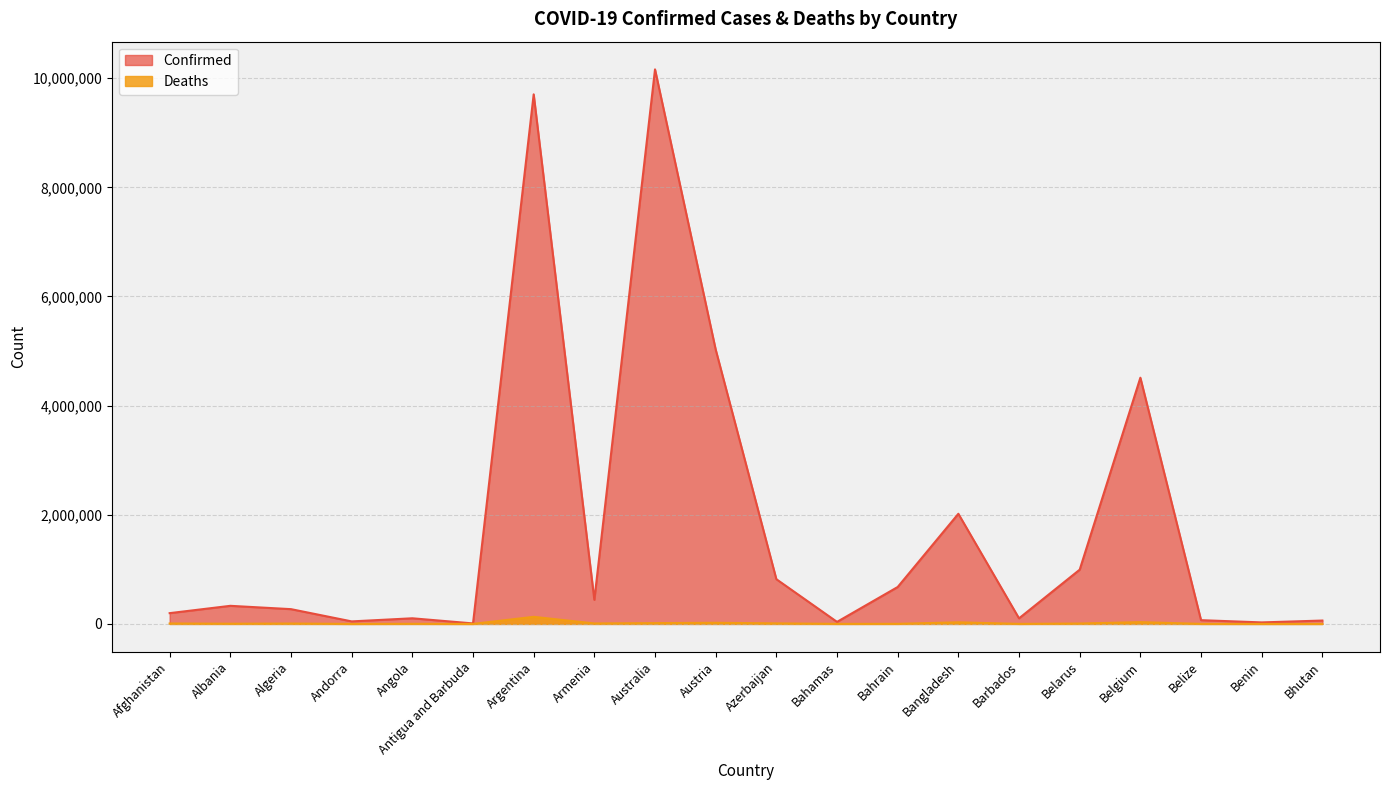

True or false: Deaths has more than 0 interior local peaks.

True